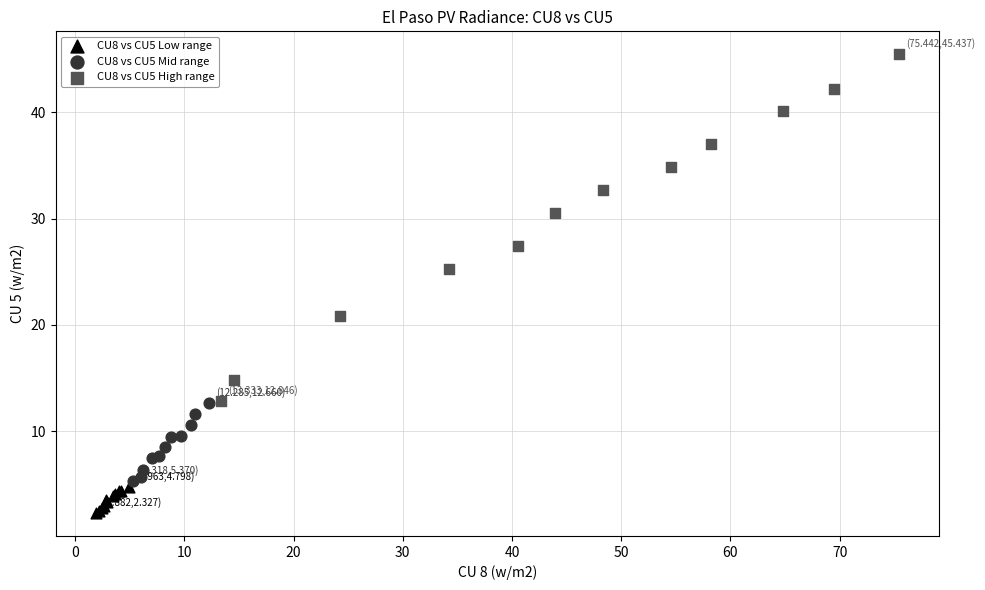

Which series contains the lowest Y value?

CU8 vs CU5 Low range